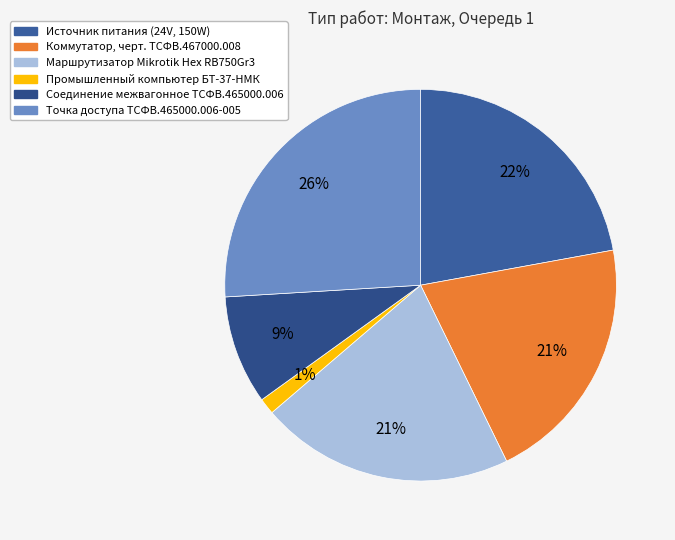

Is the sum of Точка доступа ТСФВ.465000.006-005 and Маршрутизатор Mikrotik Hex RB750Gr3 greater than half?

No